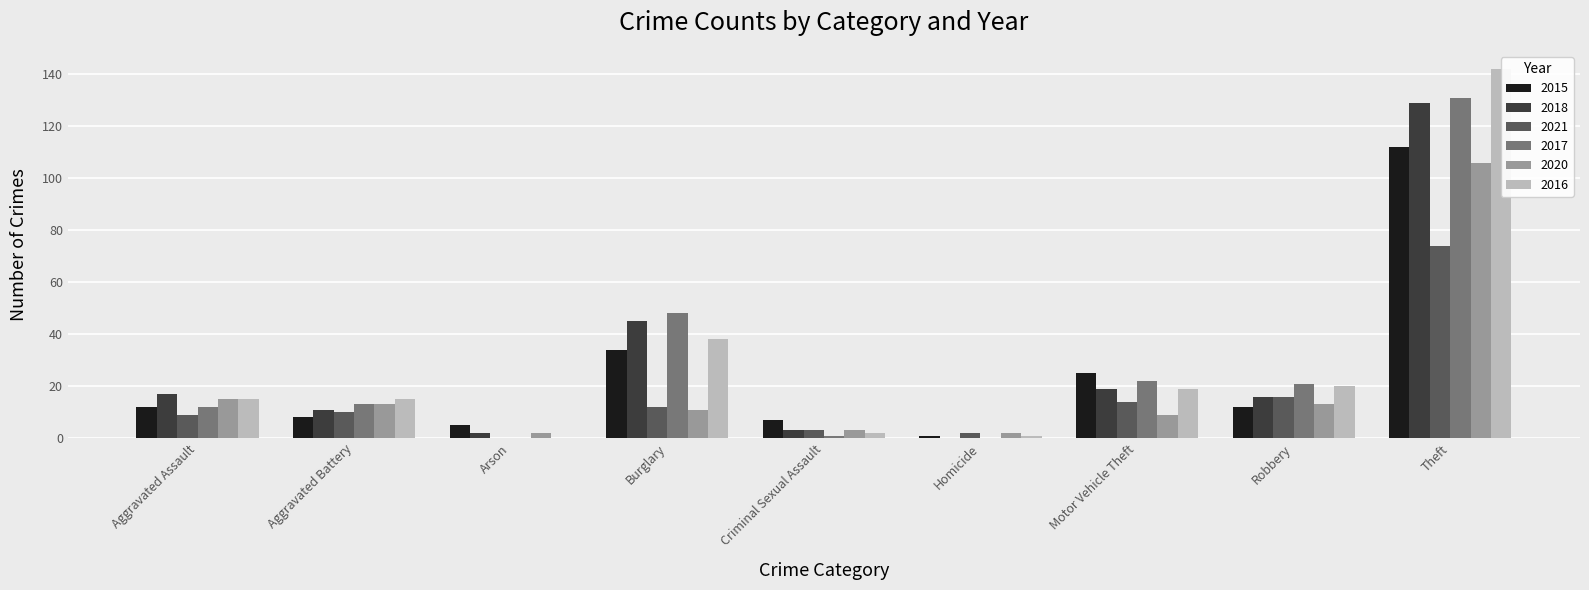

How many data points in 2020 are less than 11?

4